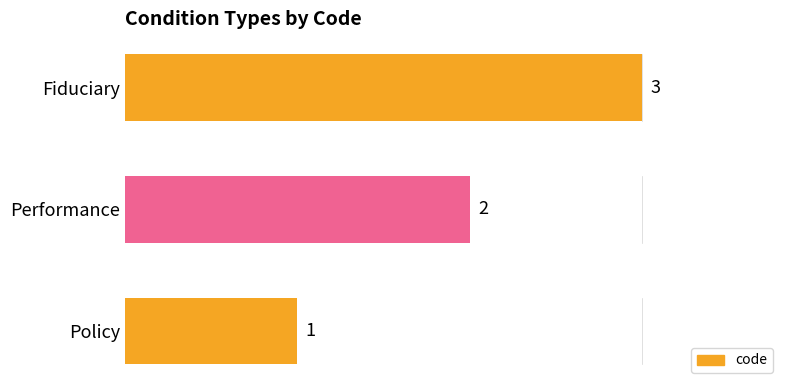

Approximately how many times larger is the value at Fiduciary compared to Performance?

1.5